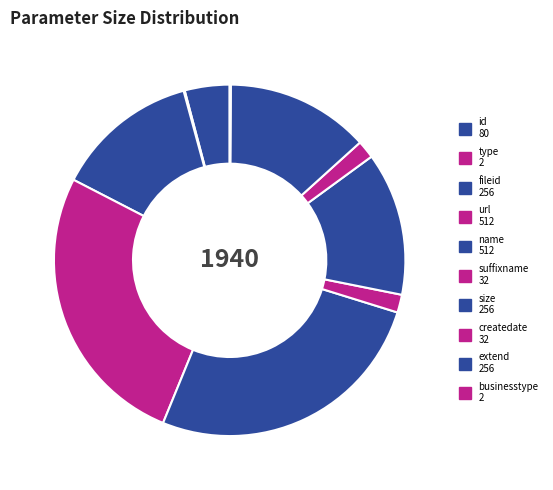

Combined, what portion of the pie is fileid and extend?

26.4%